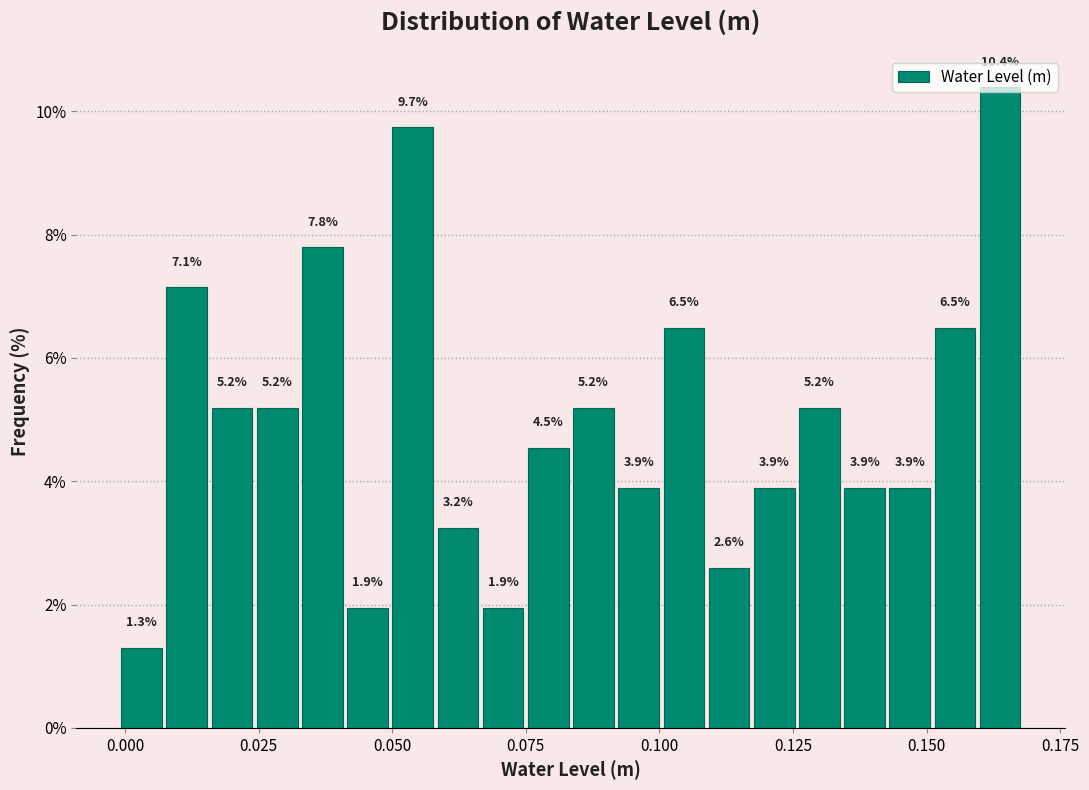

Read against the x-axis, roughly where is the centre of the tallest bar?

0.165